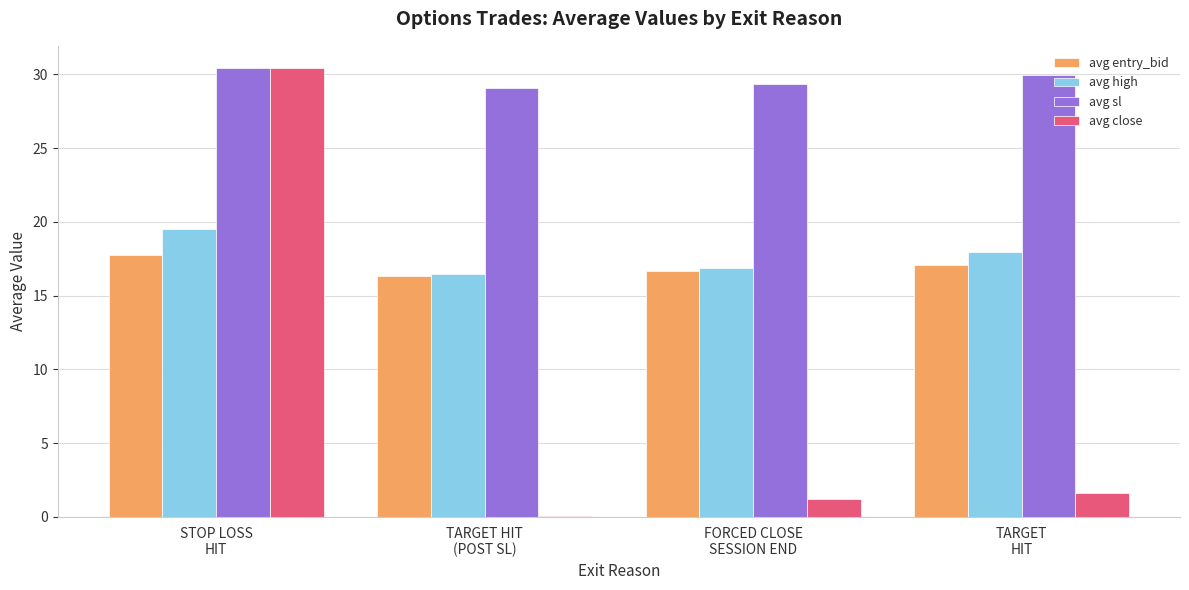

What is the sum of the avg high values at TARGET
HIT and TARGET HIT
(POST SL)?

34.4